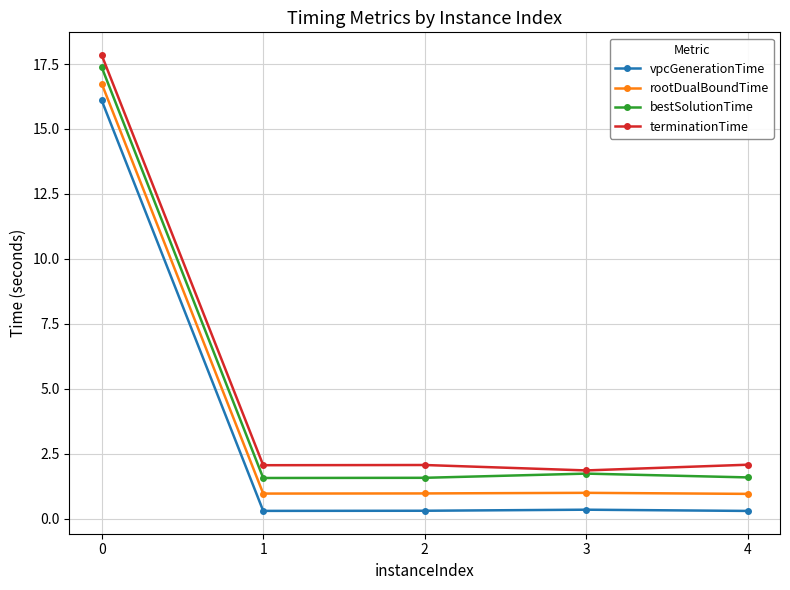

Is it true that bestSolutionTime equals 1.0 at 4?

False